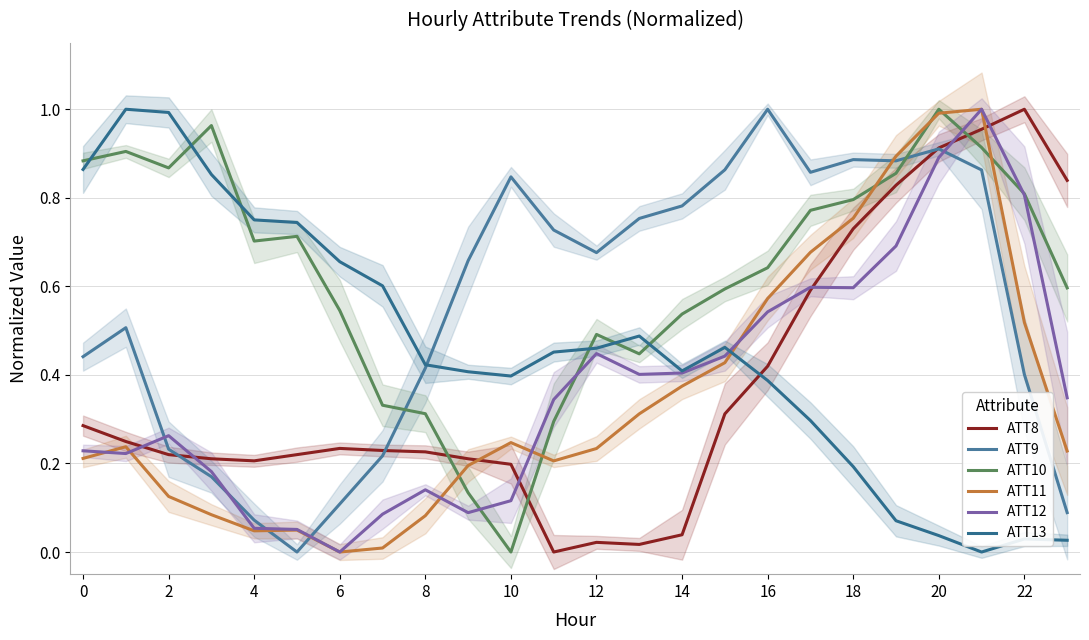

Which label corresponds to the largest value in the chart?

22